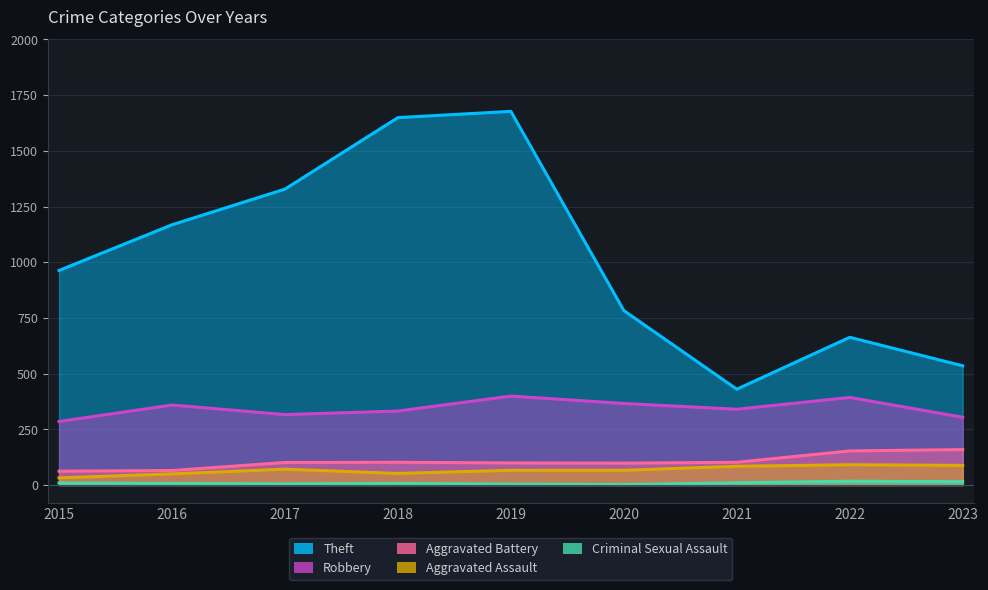

Rank the categories by Criminal Sexual Assault value from lowest to highest.

2020, 2019, 2017, 2016, 2018, 2015, 2021, 2023, 2022